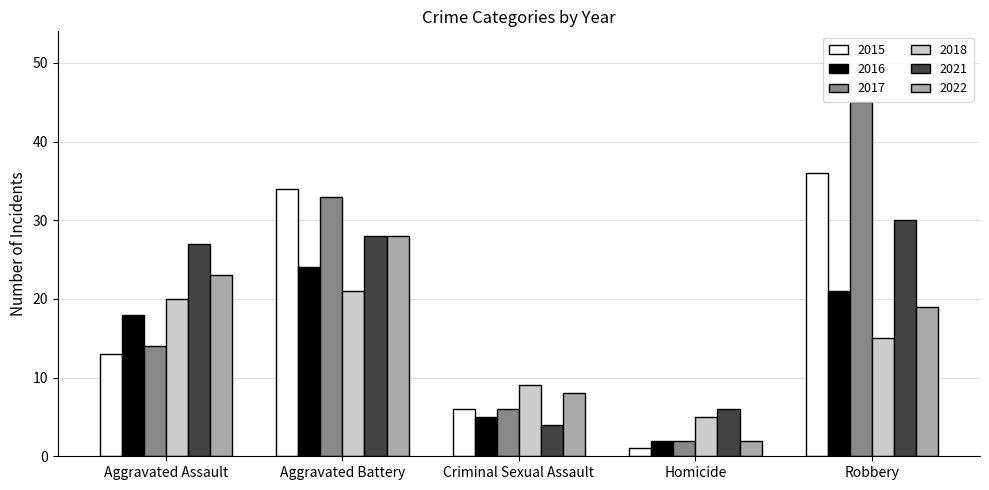

How many categories are shown in the chart?

5